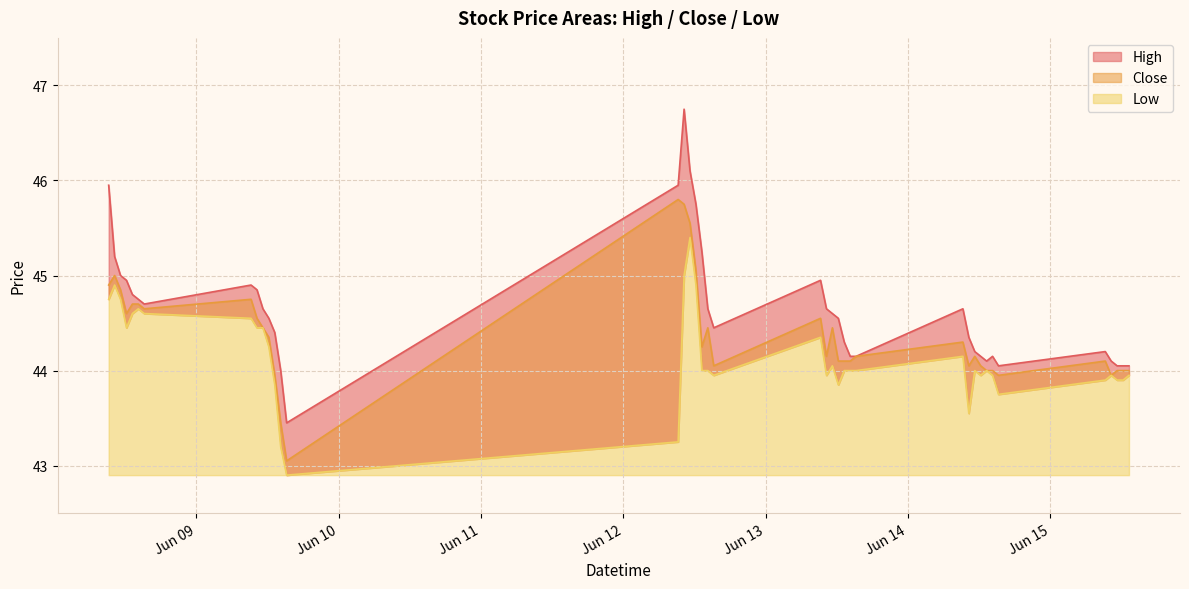

Which has a higher value, 2023-06-09 13:15 or 2023-06-14 12:15?

2023-06-09 13:15